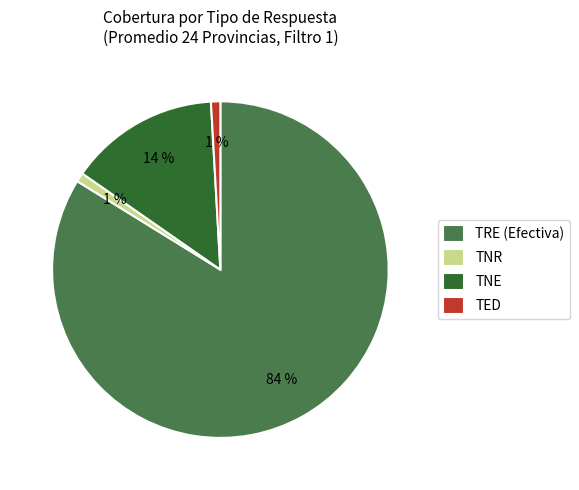

How many slices are in this pie chart?

4